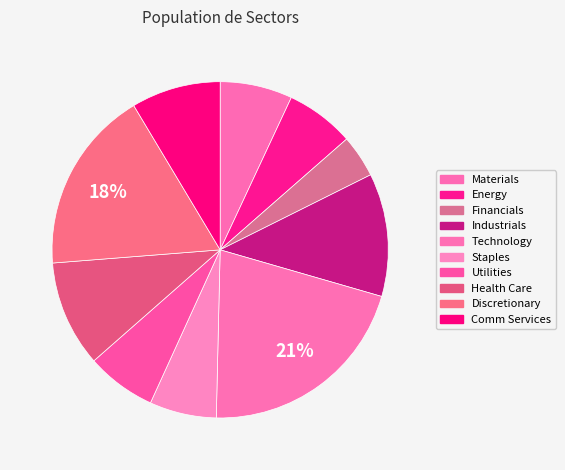

Which slice is the smallest?

Financials